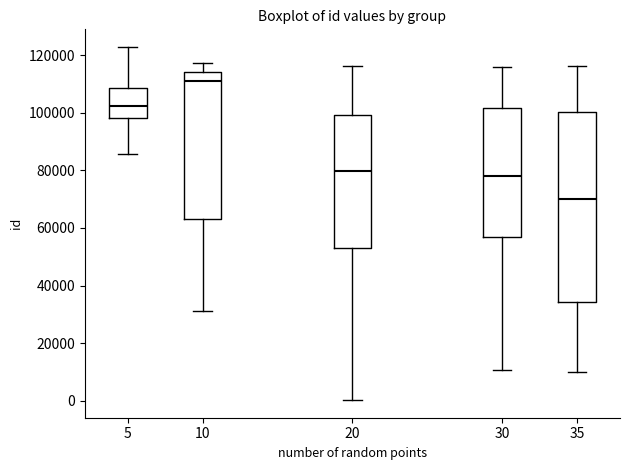

Which box's median line is the lowest?

35